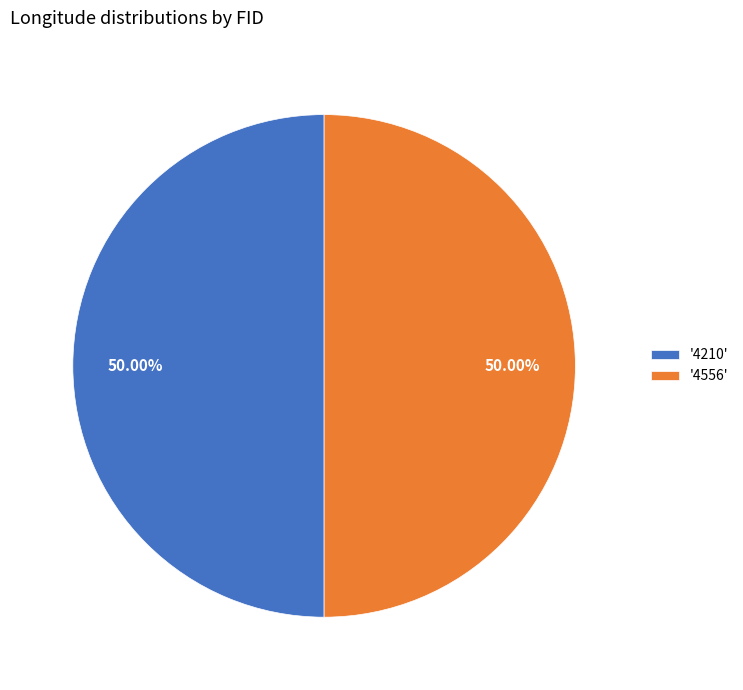

What is the ratio of the value at '4556' to the value at '4210'?

1.0